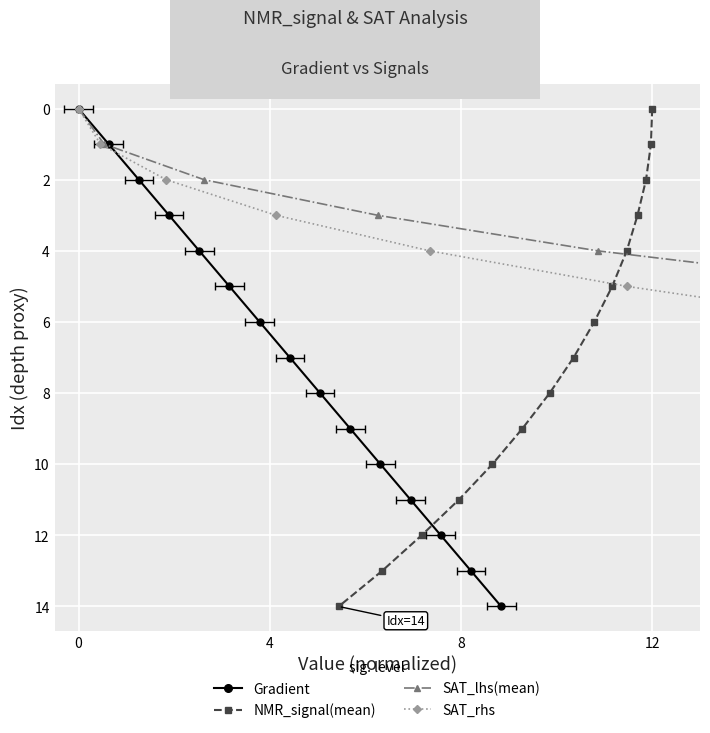

Rank the series by their maximum value, from lowest to highest.

Gradient, NMR_signal(mean), SAT_lhs(mean), SAT_rhs